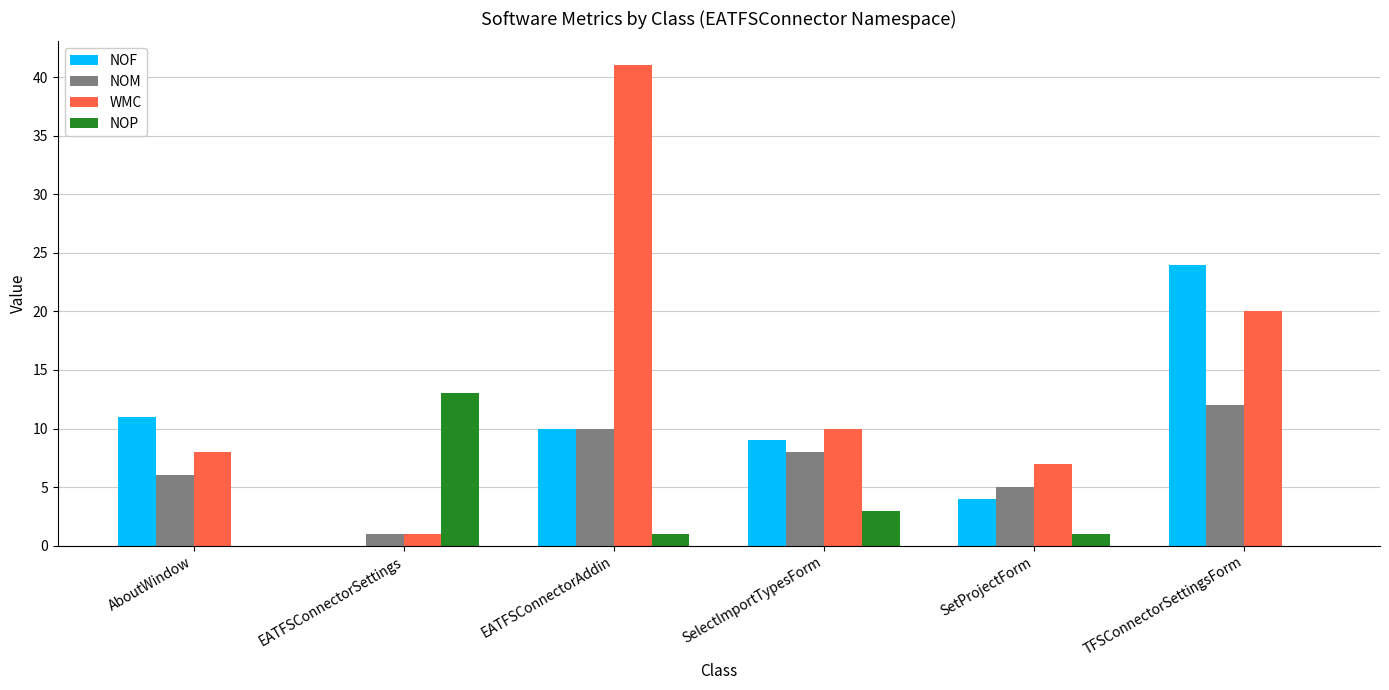

The value of WMC at TFSConnectorSettingsForm is 12. True or false?

False